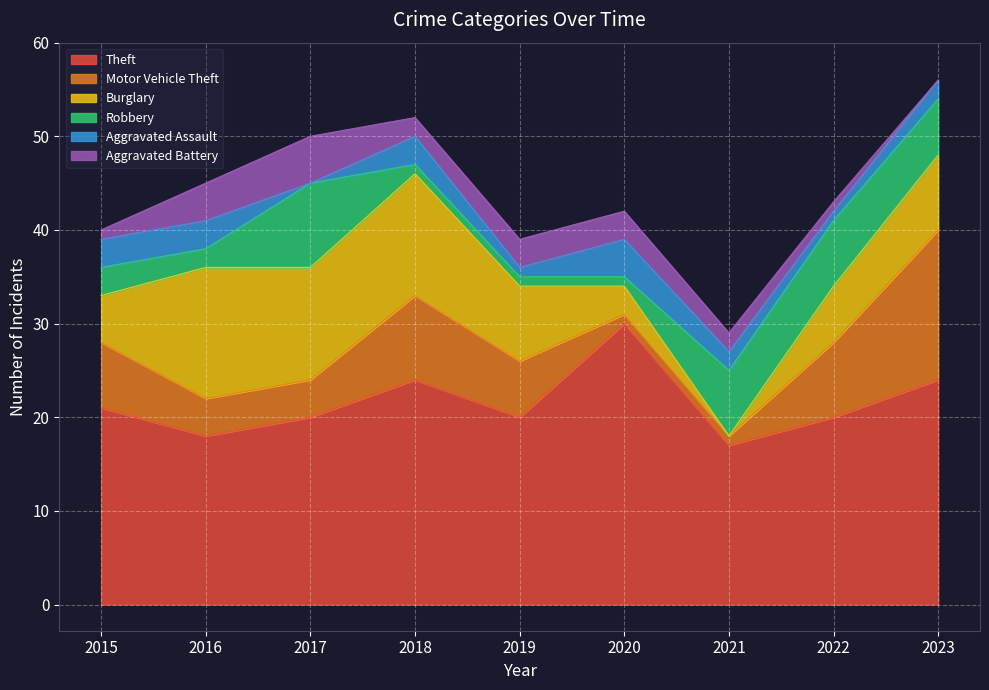

Reading right to left, list all the values displayed in this chart.

Theft: 24	20	17	30	20	24	20	18	21
Motor Vehicle Theft: 16	8	1	1	6	9	4	4	7
Burglary: 8	6	0	3	8	13	12	14	5
Robbery: 6	7	7	1	1	1	9	2	3
Aggravated Assault: 2	1	2	4	1	3	0	3	3
Aggravated Battery: 0	1	2	3	3	2	5	4	1